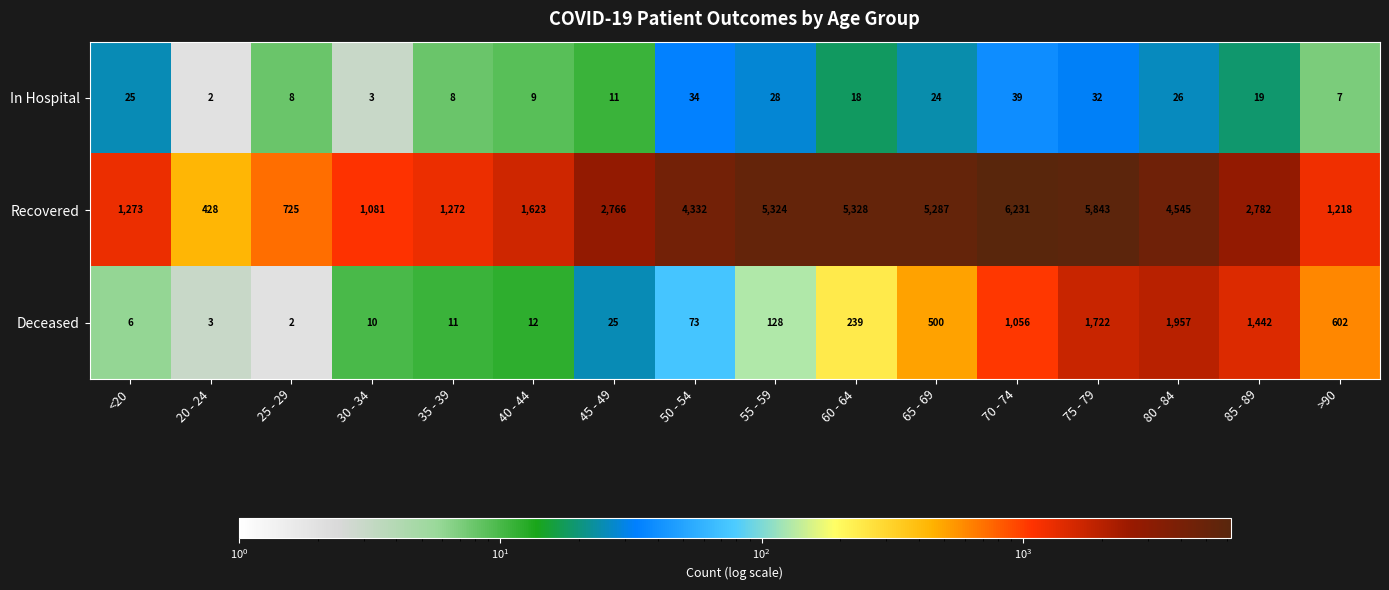

True or false: In Hospital has a value of 4 at 35 - 39.

False